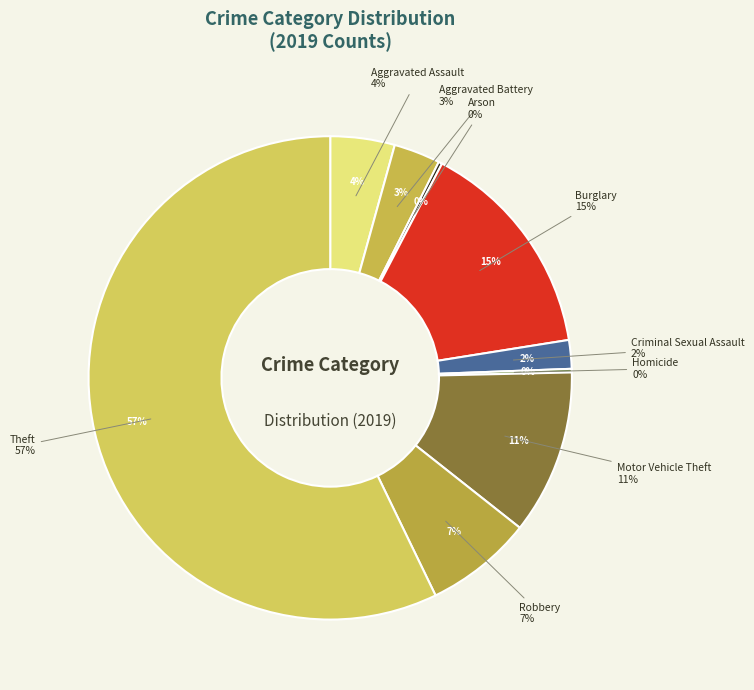

What percentage is the Motor Vehicle Theft slice, to the nearest percent?

11%